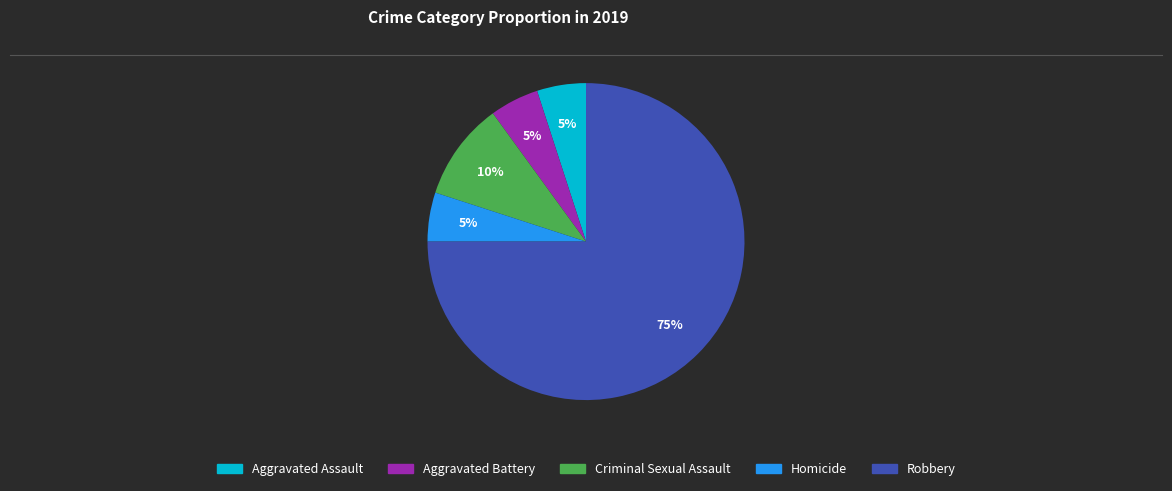

How many segments does this pie chart have?

5